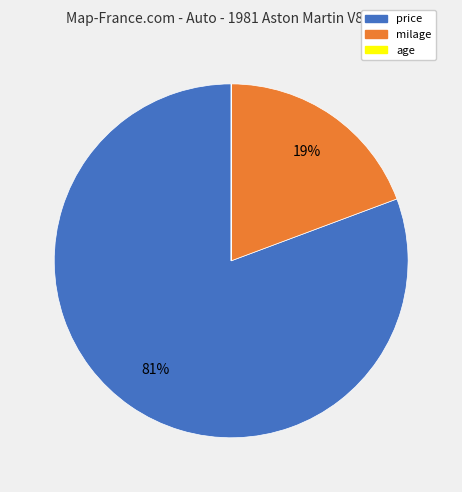

Which category accounts for the majority?

price